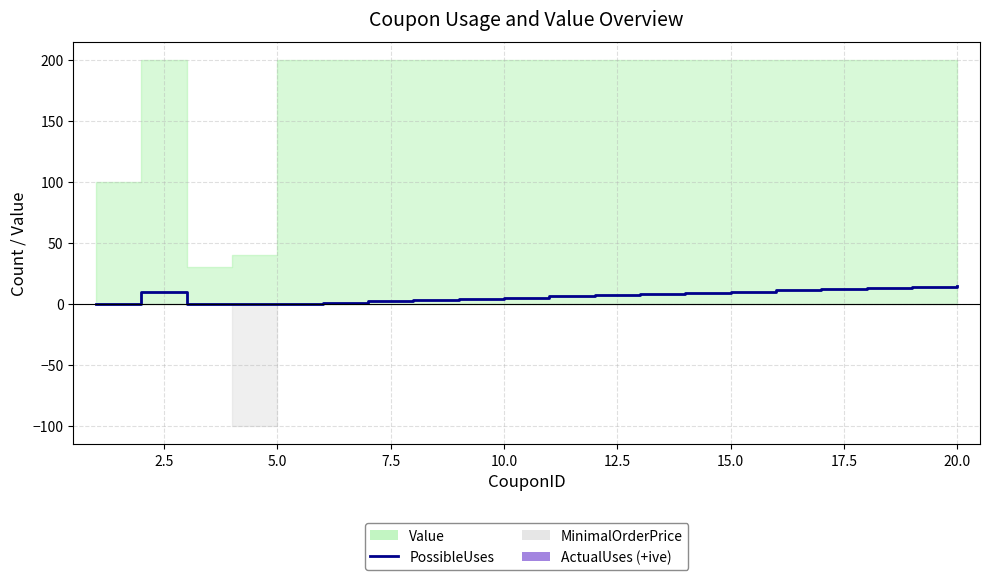

The PossibleUses series shows 8 at 7.5. True or false?

False